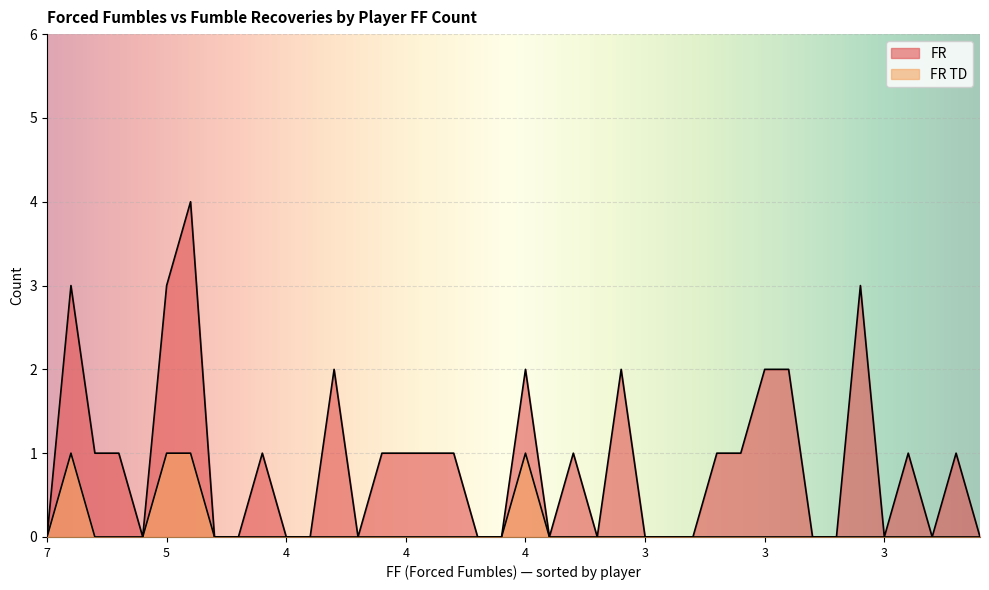

Which series has the widest spread of values?

FR